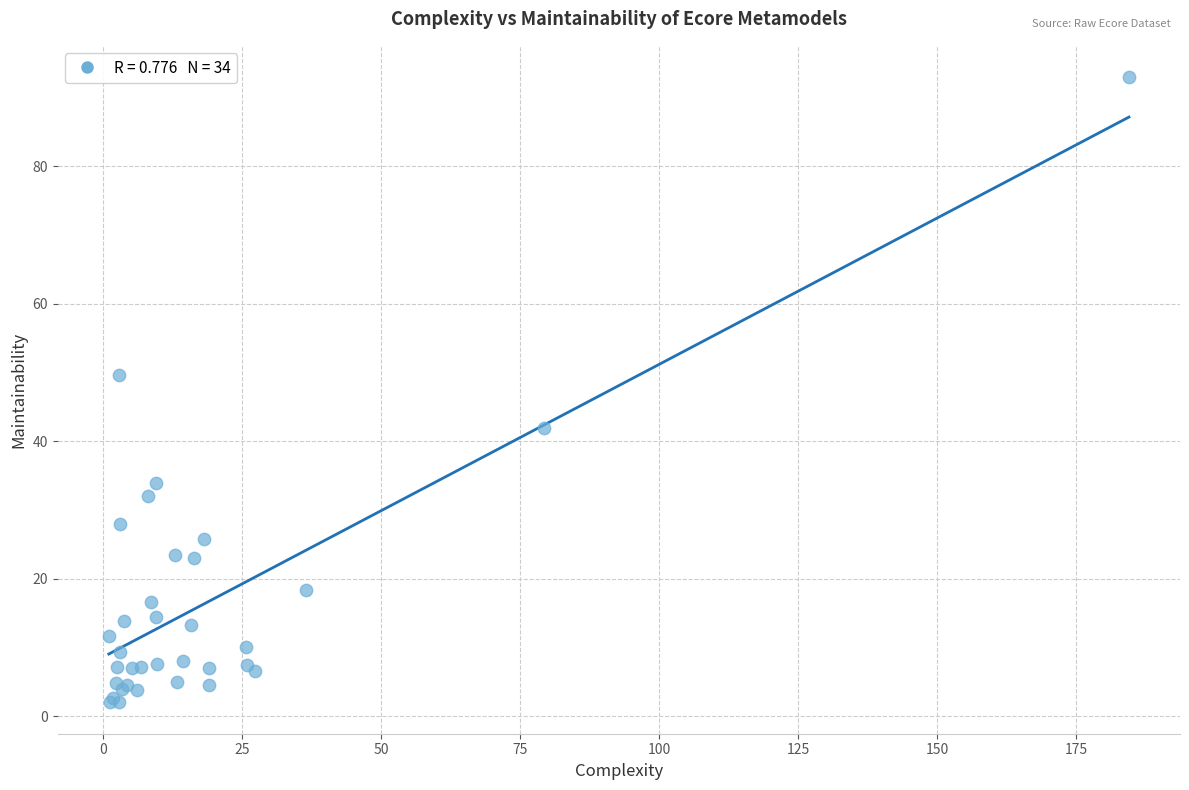

What Y value in the scatter plot is closest to 47?

49.6